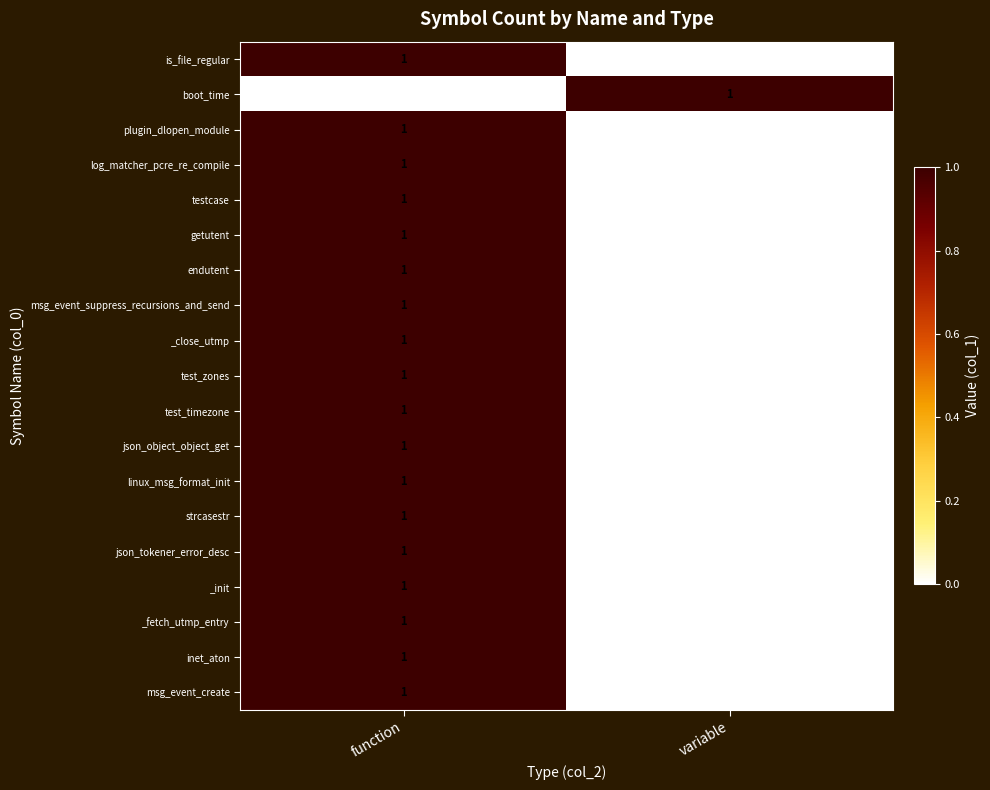

Which category has the lowest value in the msg_event_suppress_recursions_and_send series?

variable